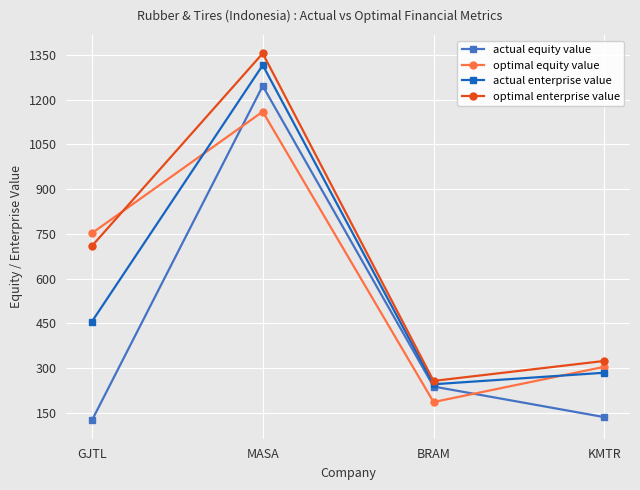

Which series has the largest total across all categories?

optimal enterprise value